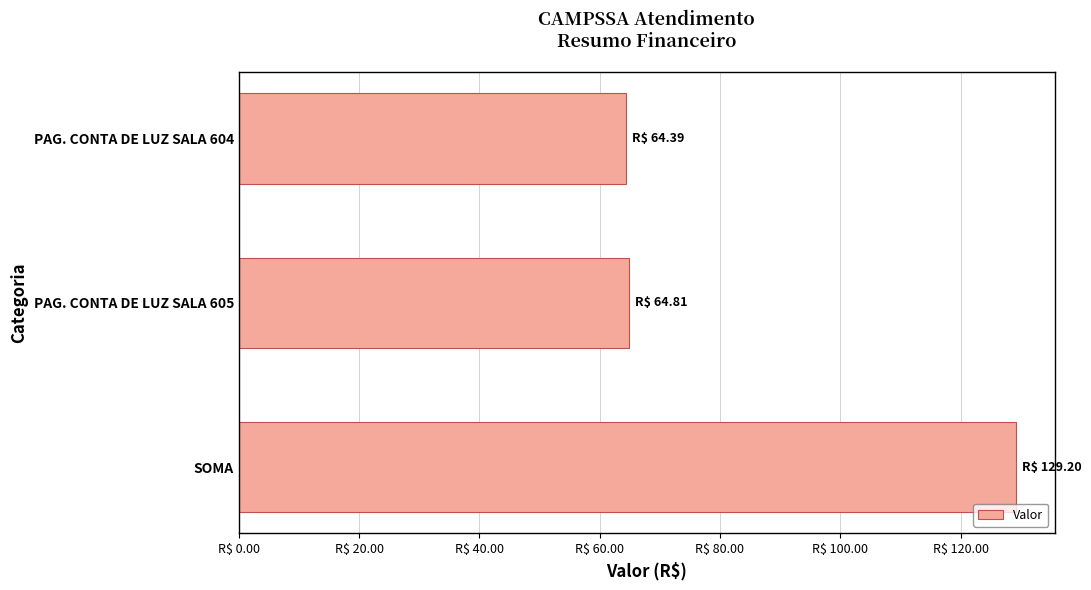

Are the bars horizontal?

Yes